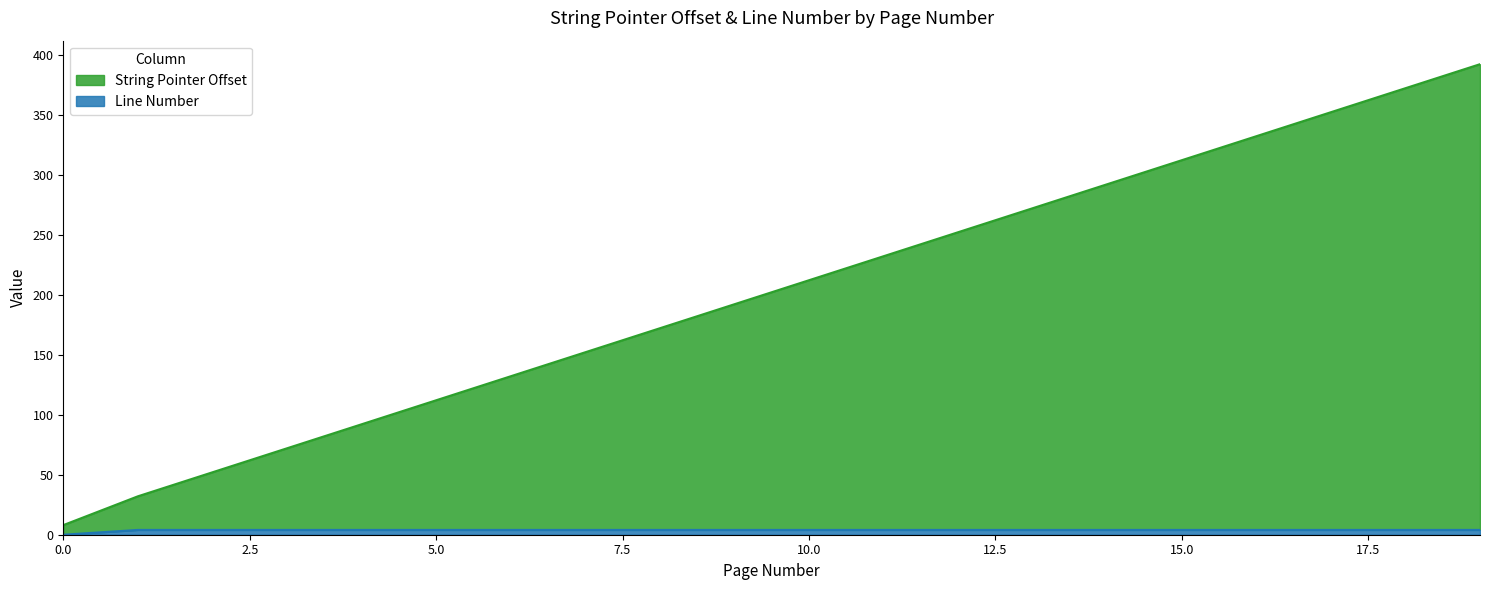

How many values in the String Pointer Offset series exceed 212?

9